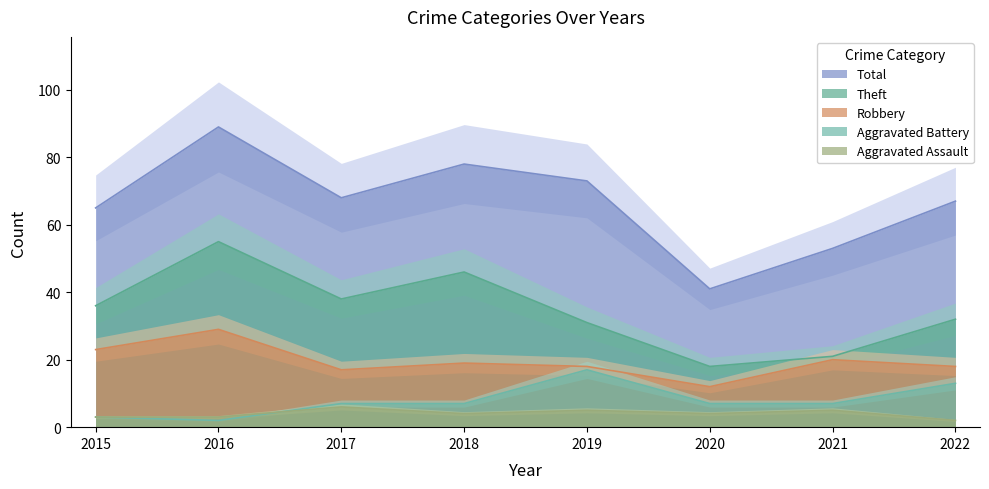

The value of Total at 2017 is 16. True or false?

False